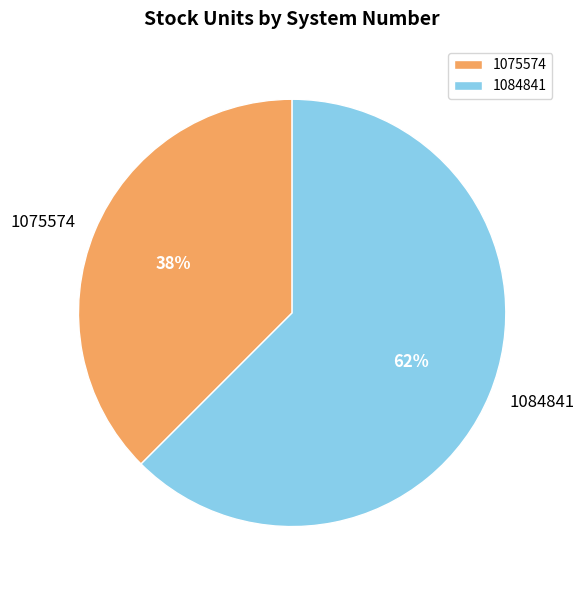

Which has a higher value, 1075574 or 1084841?

1084841